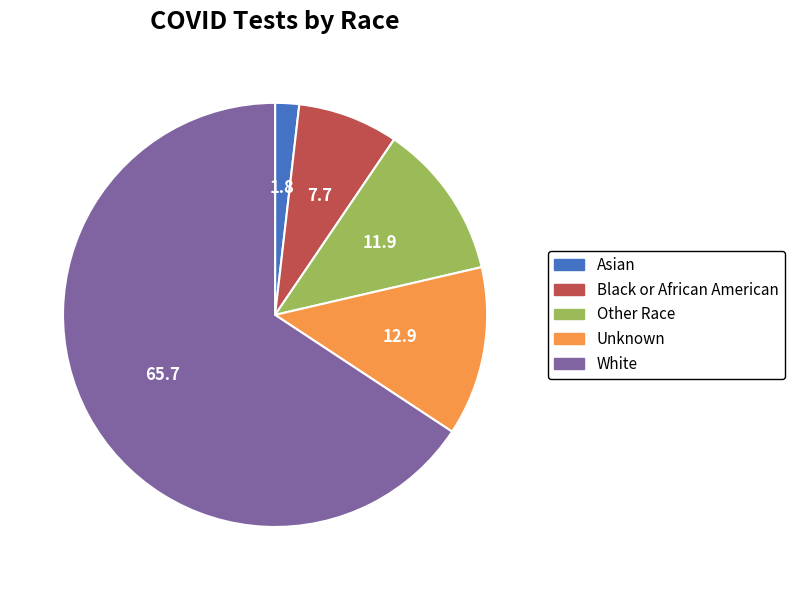

Which slice represents more than half of the pie?

White